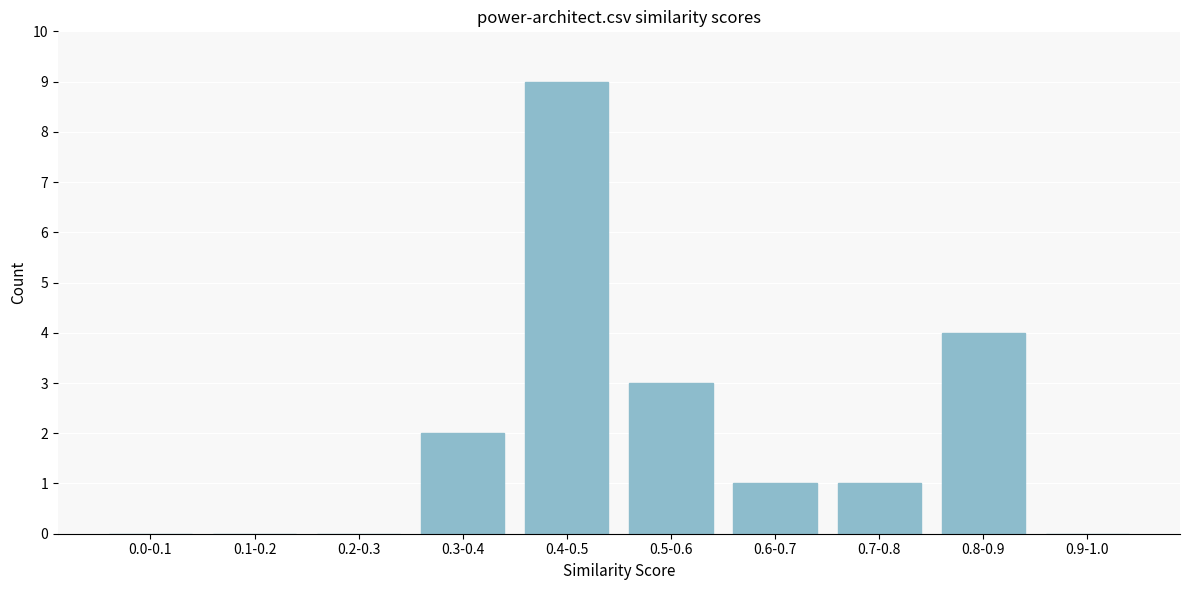

Reading right to left, extract all data points from this chart.

0.9-1.0=0	0.8-0.9=4	0.7-0.8=1	0.6-0.7=1	0.5-0.6=3	0.4-0.5=9	0.3-0.4=2	0.2-0.3=0	0.1-0.2=0	0.0-0.1=0